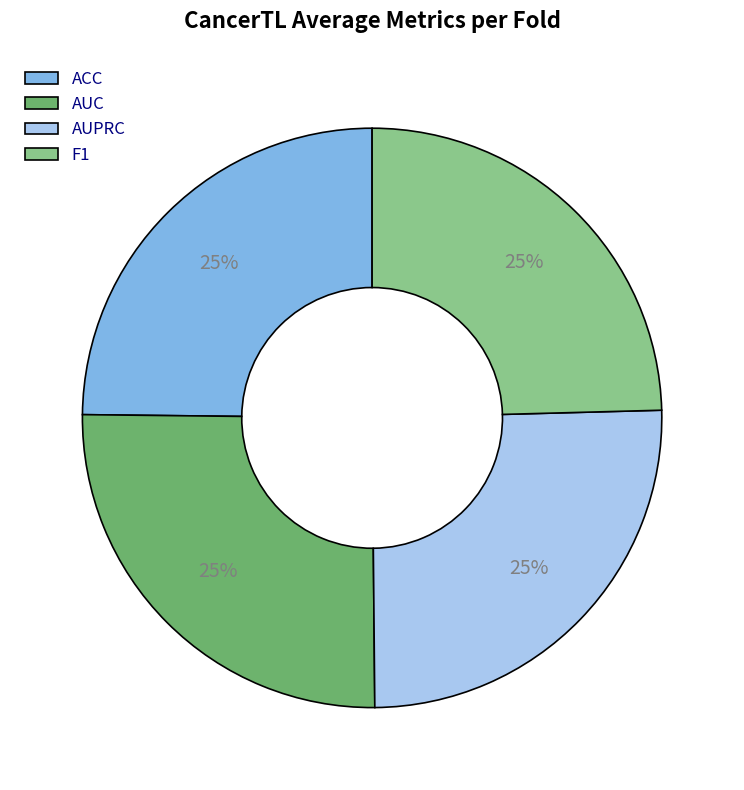

Is there a majority slice in this chart?

No